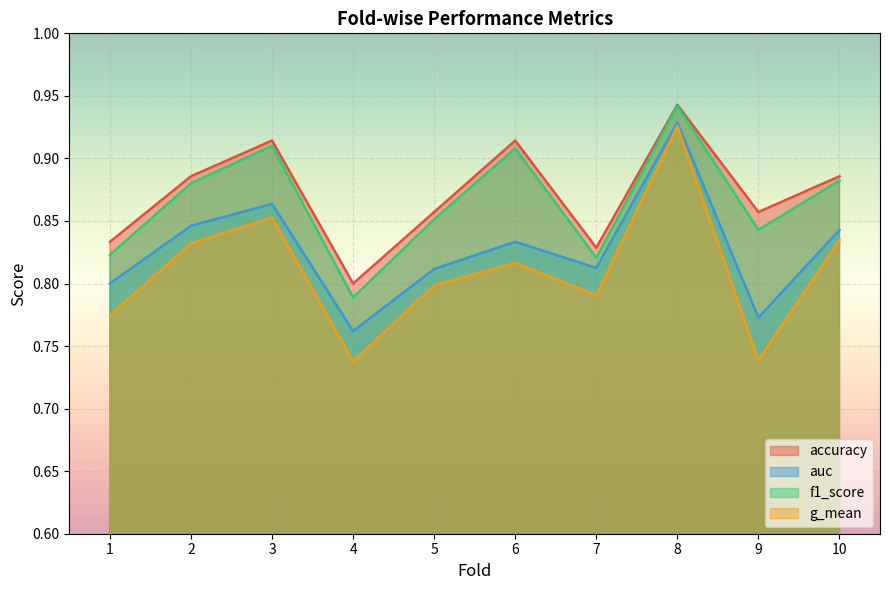

Which series has the largest range (max minus min)?

g_mean